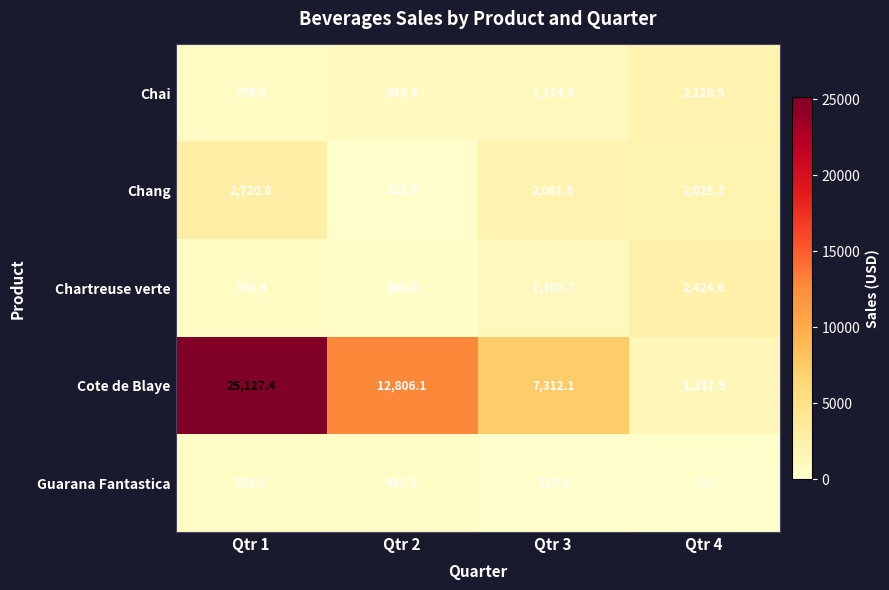

At which label does Guarana Fantastica first exceed 467?

Qtr 1